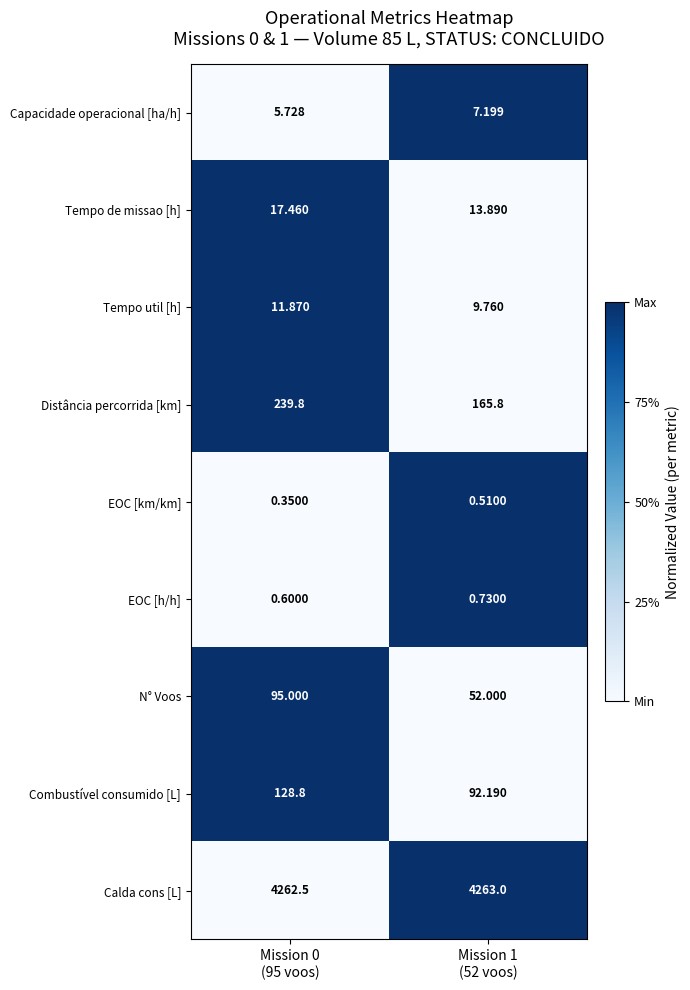

At Mission 0
(95 voos), list the series in order from smallest to largest.

EOC [km/km], EOC [h/h], Capacidade operacional [ha/h], Tempo util [h], Tempo de missao [h], N° Voos, Combustível consumido [L], Distância percorrida [km], Calda cons [L]